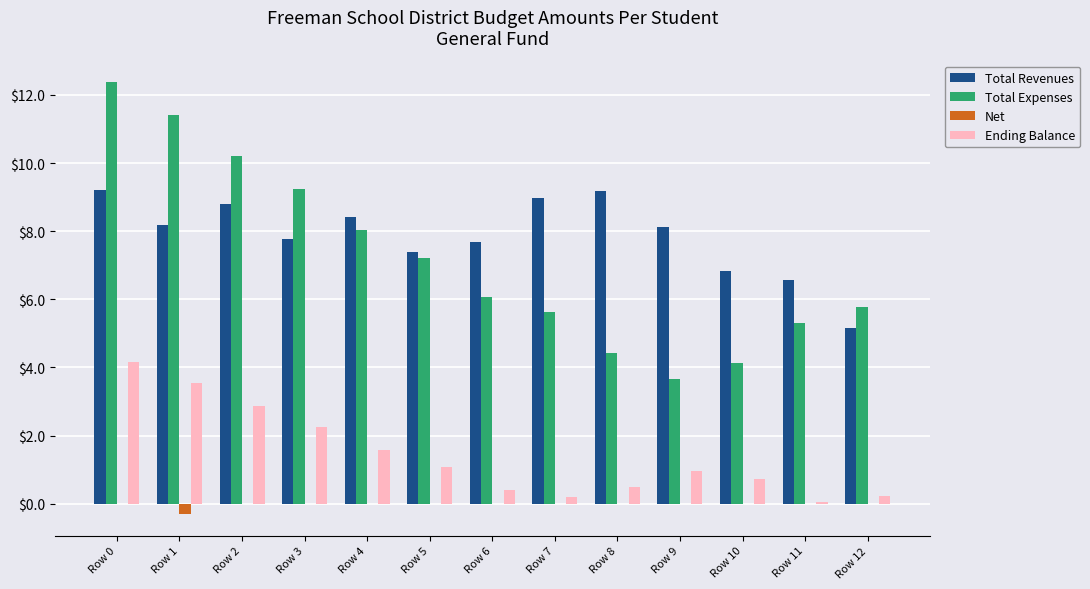

Is the value of Ending Balance at Row 10 greater than the value of Net at Row 7?

Yes